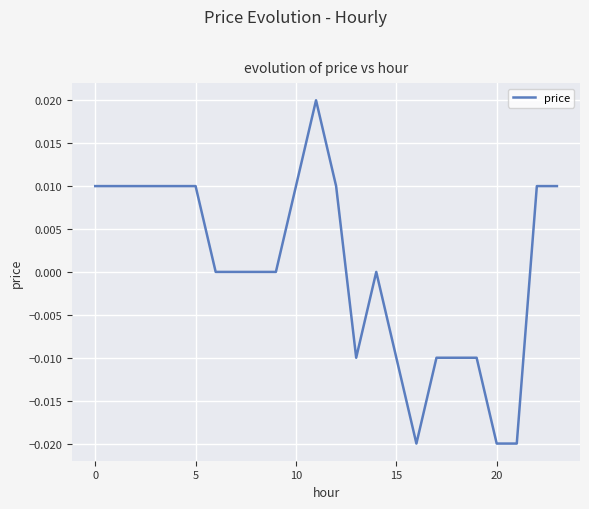

Count the values in the range 0 to 1.

16